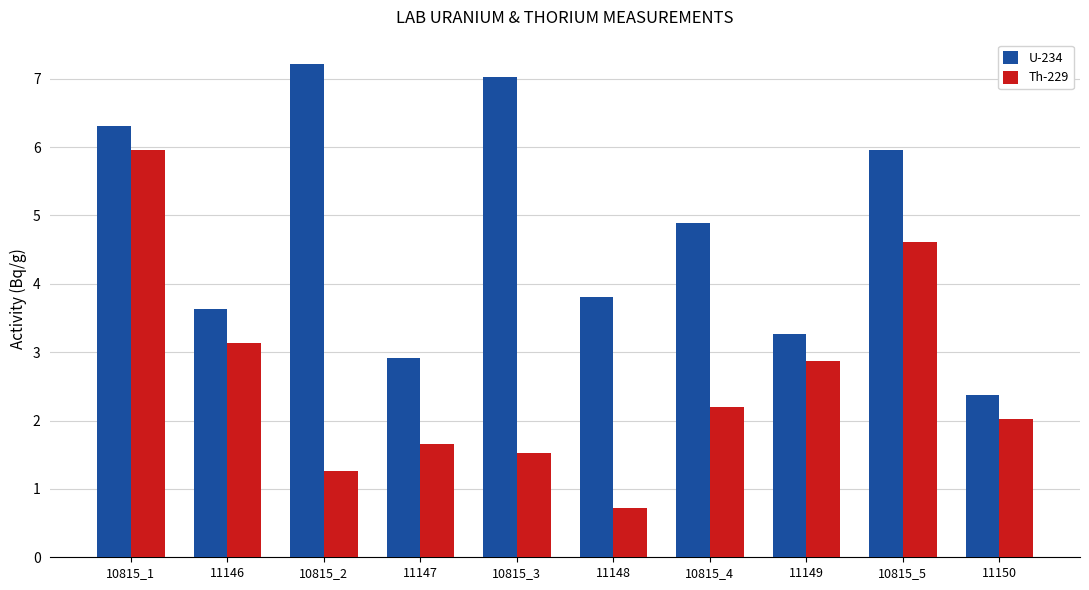

How many bars are there in total?

20